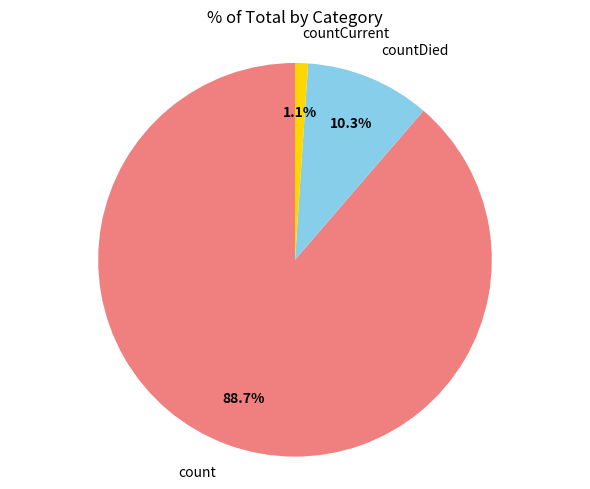

How much of the chart is everything except countDied?

89.7%